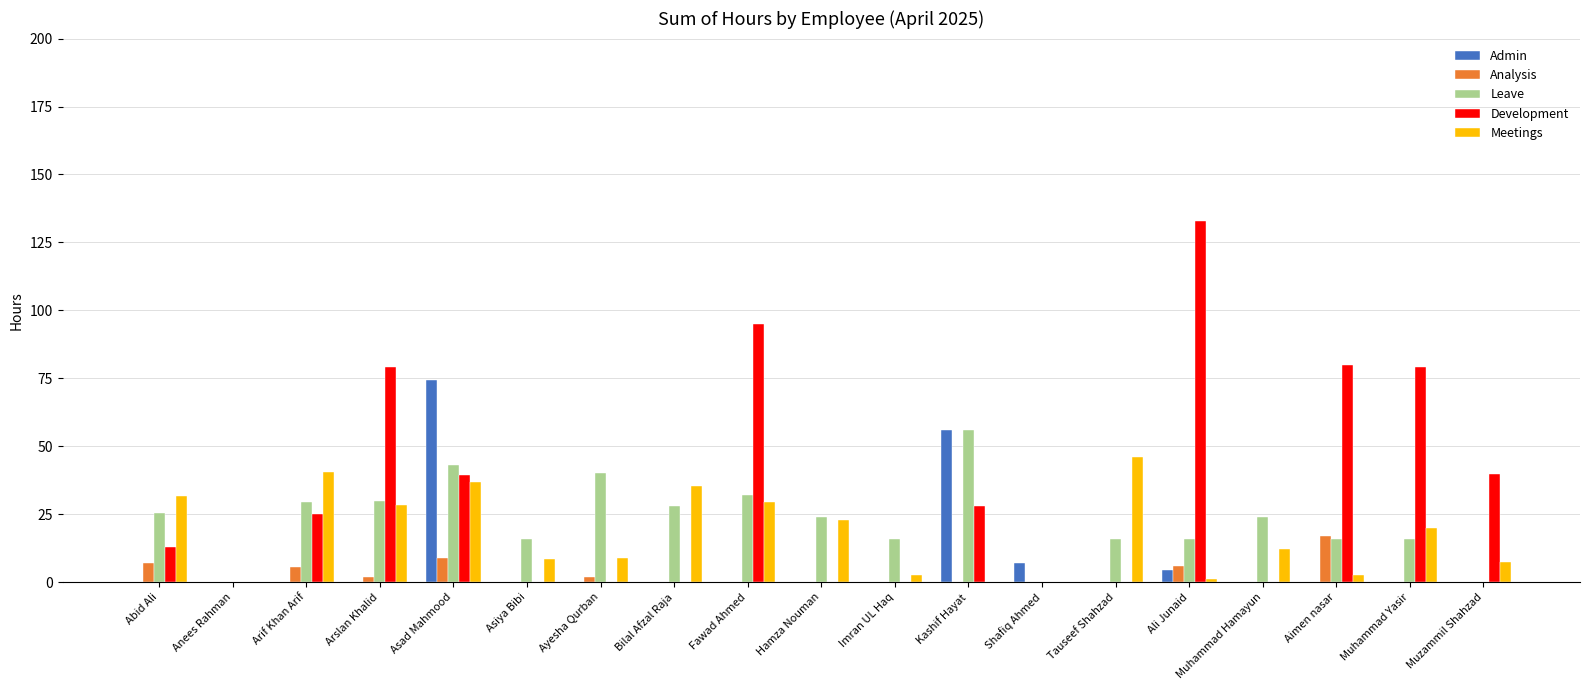

Are the bars horizontal?

No